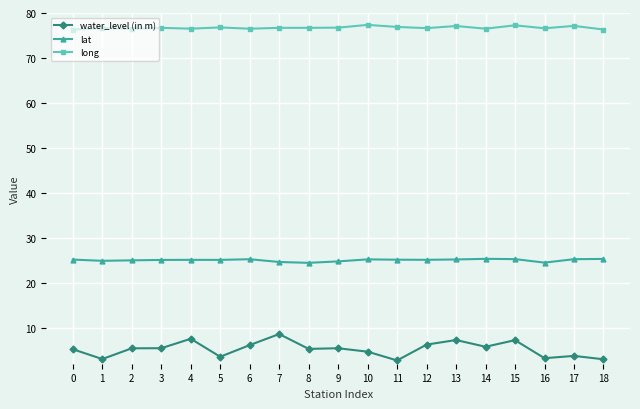

How many series are shown in this chart?

3